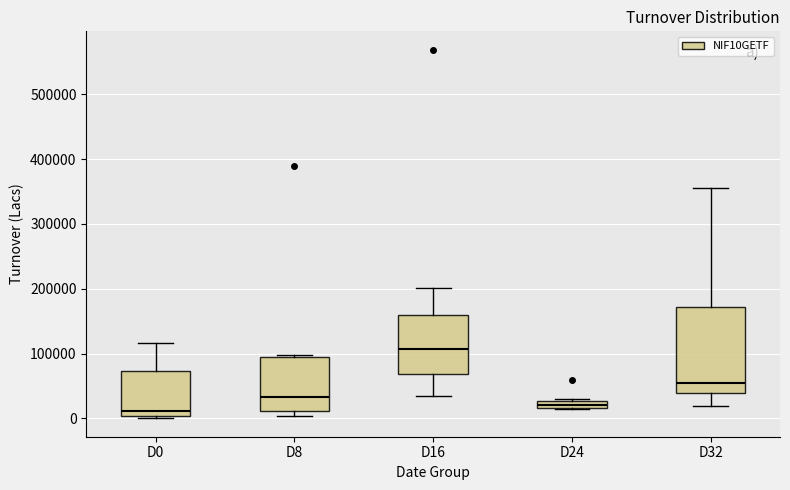

Which box's median line is the highest?

D16